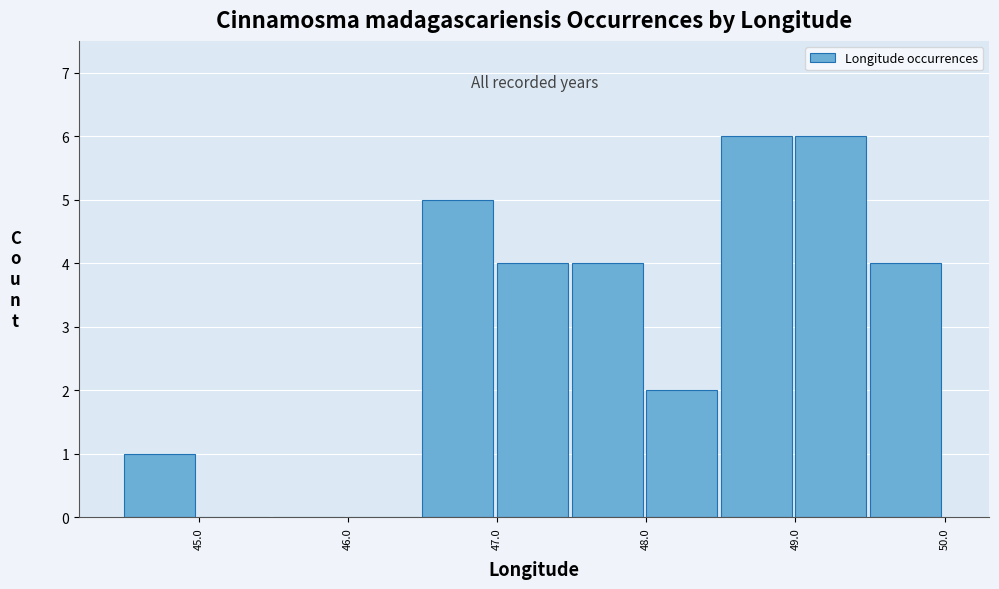

Reading left to right, transcribe this chart: for each bar, give the range it covers on the x-axis and its height. The values are not printed on the chart, so give them approximately, as read against the axis.

44.5 to 45.0: 1
45.0 to 45.5: 0
45.5 to 46.0: 0
46.0 to 46.5: 0
46.5 to 47.0: 5
47.0 to 47.5: 4
47.5 to 48.0: 4
48.0 to 48.5: 2
48.5 to 49.0: 6
49.0 to 49.5: 6
49.5 to 50.0: 4